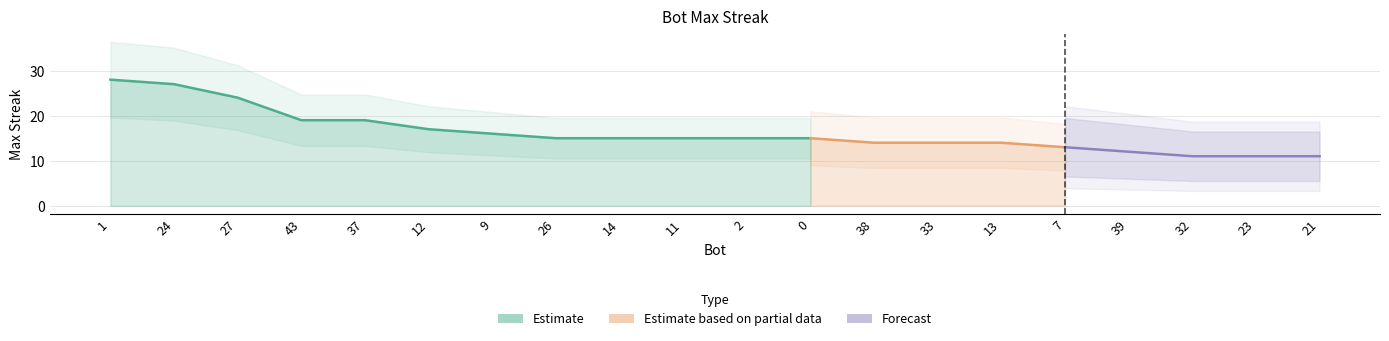

Reading right to left, what are all the values shown in this chart?

21=11	23=11	32=11	39=12	7=13	13=14	33=14	38=14	0=15	2=15	11=15	14=15	26=15	9=16	12=17	37=19	43=19	27=24	24=27	1=28